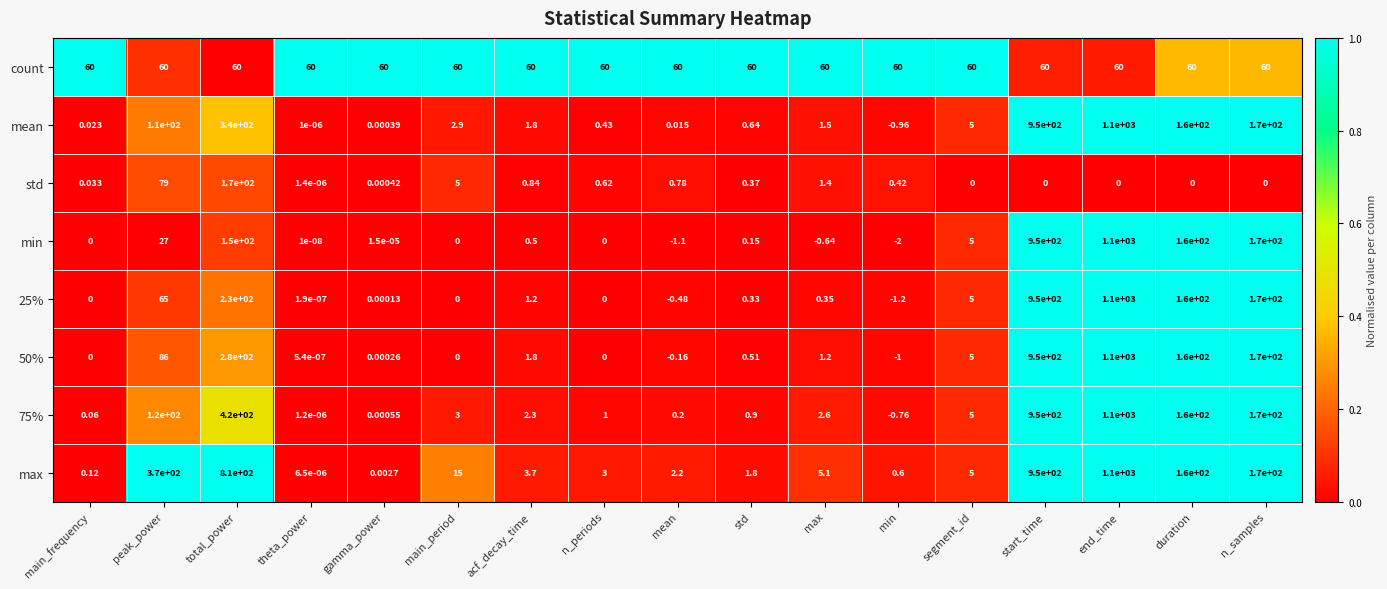

Which label corresponds to the smallest value in the chart?

min